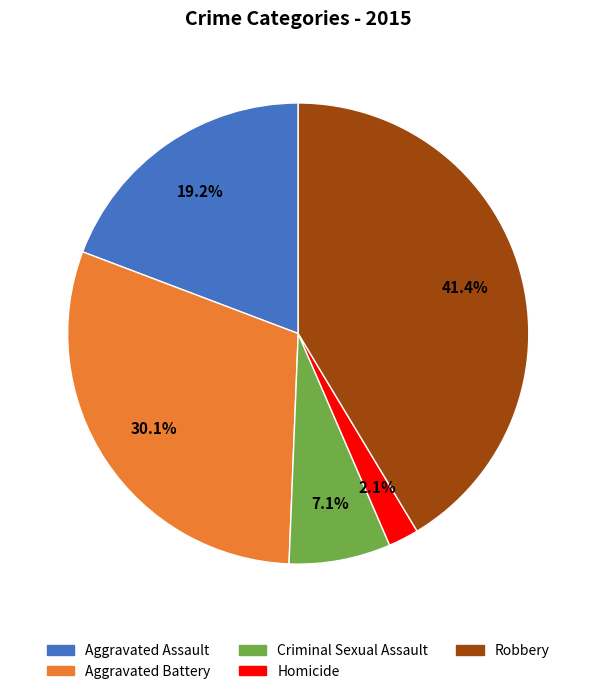

Between Criminal Sexual Assault and Aggravated Battery, which is larger?

Aggravated Battery